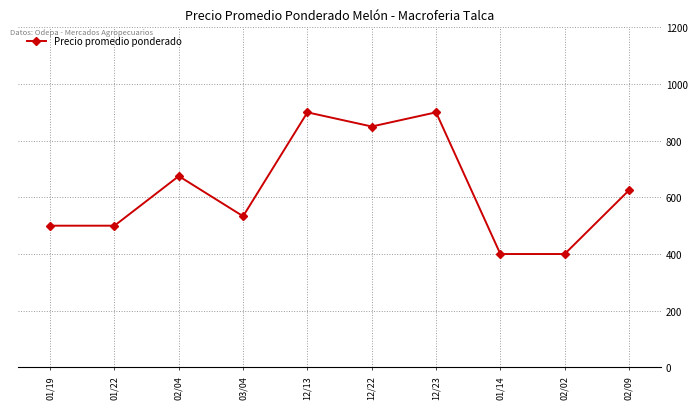

Where is the first local maximum?

02/04